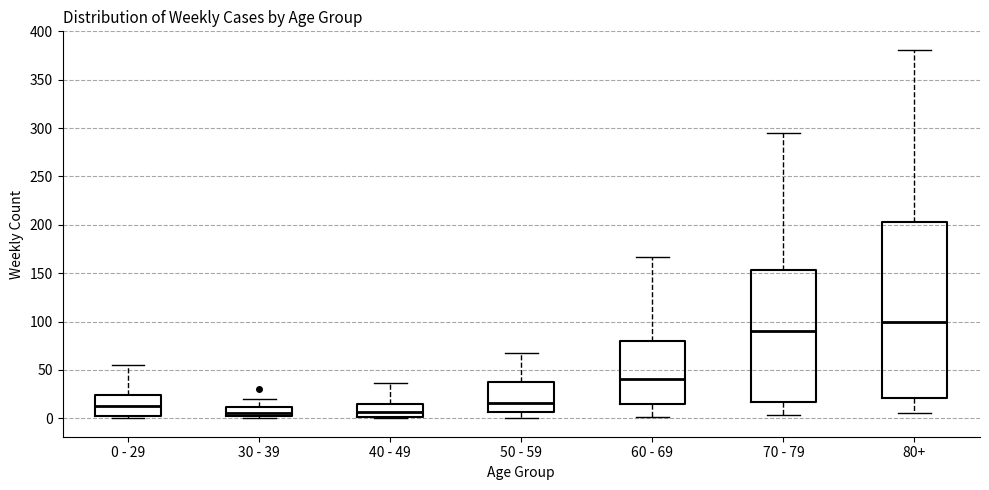

Reading left to right, read every box against the y-axis: the position of its median line, the range the box covers, and the ends of its whiskers. The values are not printed on the chart, so give them approximately, as read against the axis.

0 - 29: median 15, box 0 to 25, whiskers 0 (just below the box's lower edge) to 55
30 - 39: median 5, box 0 to 10, whiskers 0 (just below the box's lower edge) to 20
40 - 49: median 5, box 0 to 15, whiskers 0 to 35
50 - 59: median 15, box 5 to 40, whiskers 0 to 70
60 - 69: median 40, box 15 to 80, whiskers 0 to 165
70 - 79: median 90, box 15 to 155, whiskers 5 to 295
80+: median 100, box 20 to 205, whiskers 5 to 380